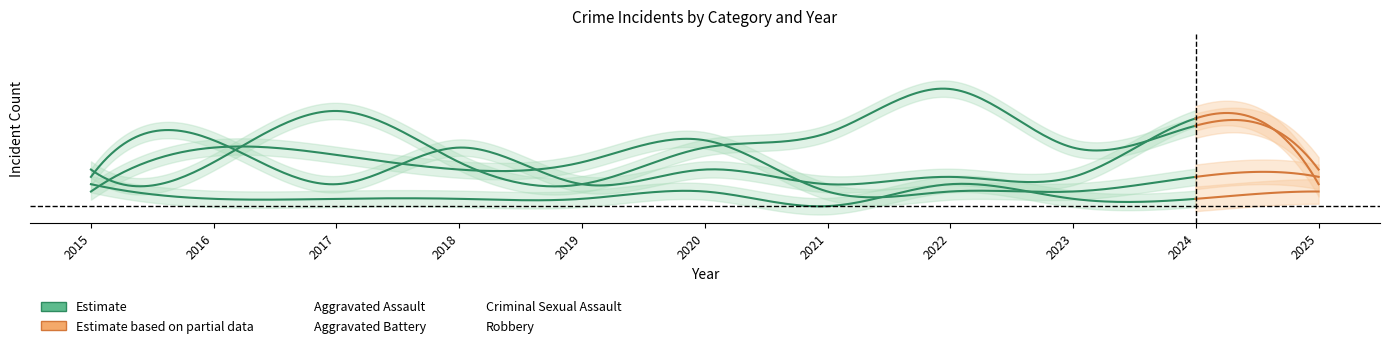

True or false: Criminal Sexual Assault and Robbery intersect in this chart.

False